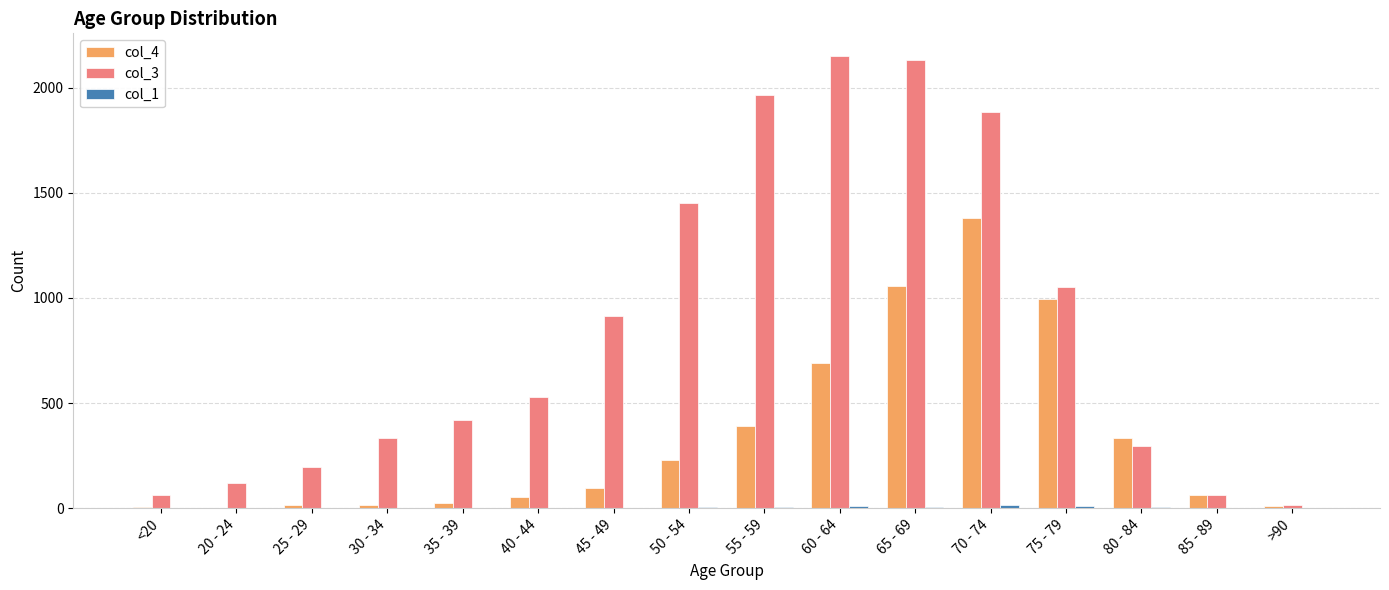

What is the highest value of the col_4 series?

1381